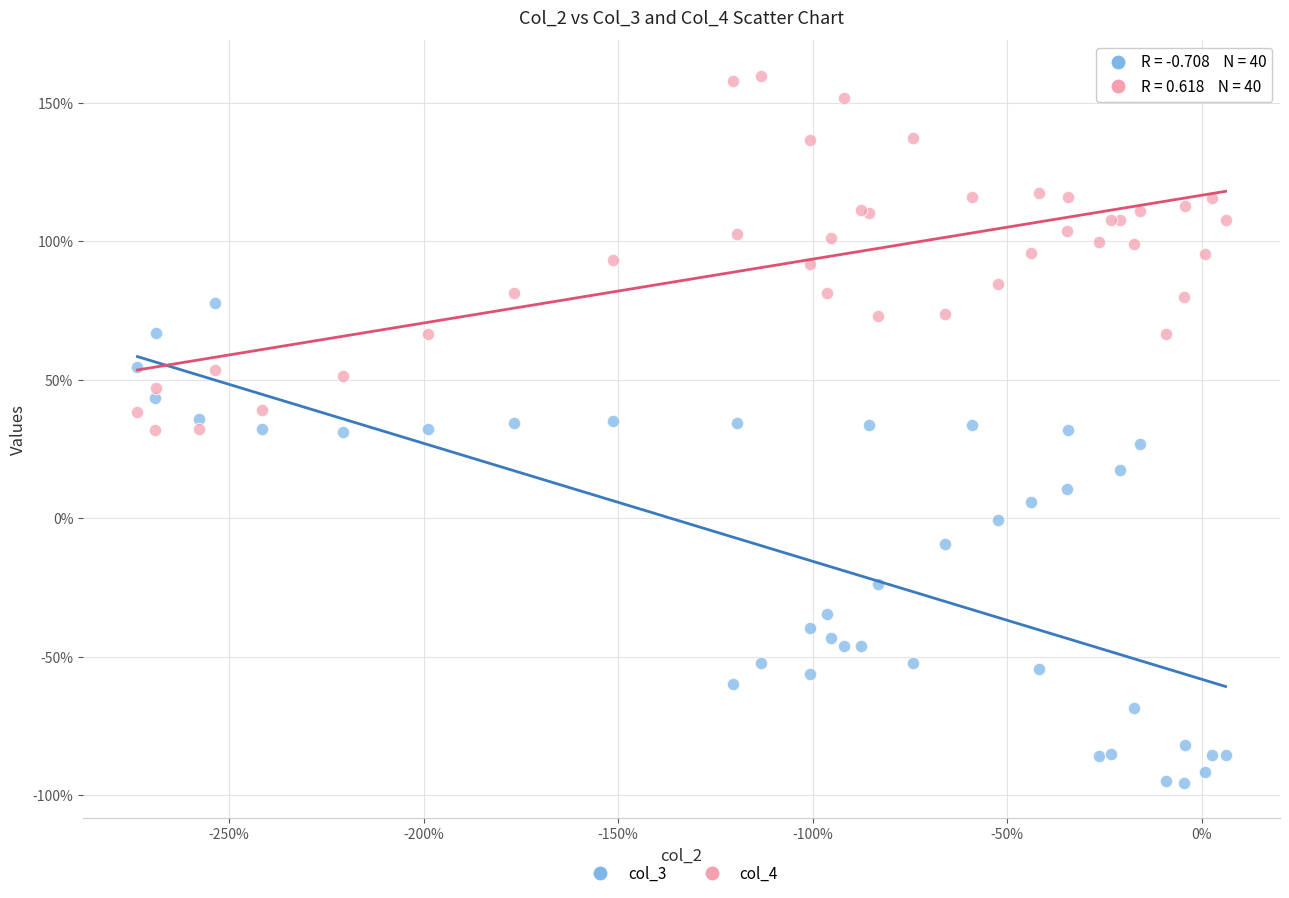

Which series contains the highest Y value?

col_4